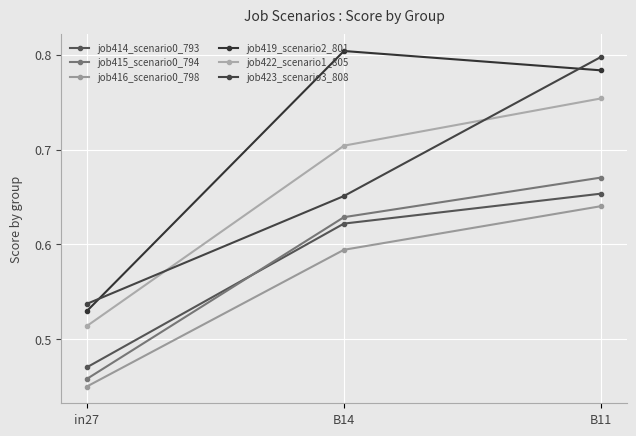

What is the average value of the job414_scenario0_793 series?

0.6